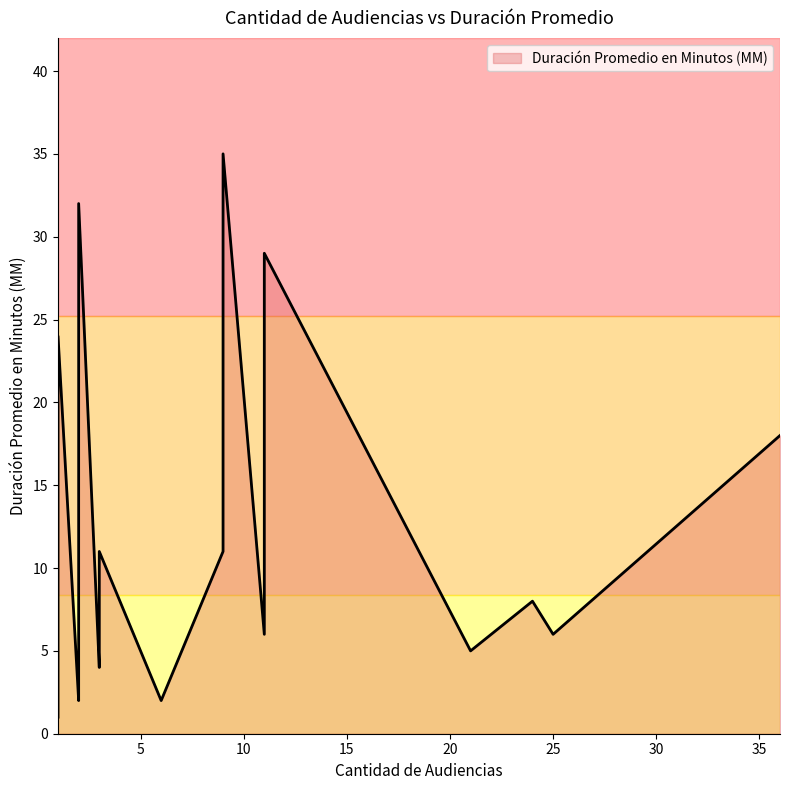

Reading left to right, what are all the values shown in this chart?

36=18	24=8	1=2	25=6	2=10	11=6	21=5	1=13	3=4	2=4	1=1	9=11	9=35	2=2	3=11	1=12	11=29	3=6	1=24	6=2	2=32